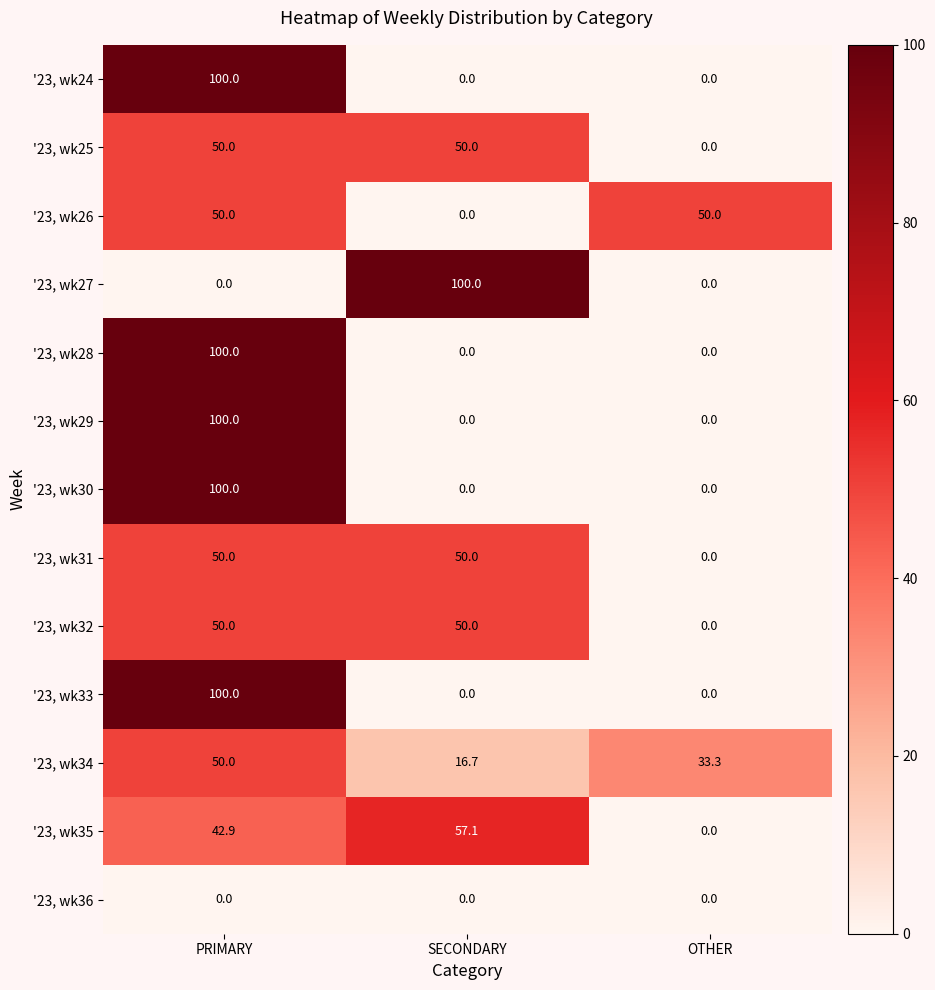

What is the difference between the highest and lowest values at OTHER?

50.0